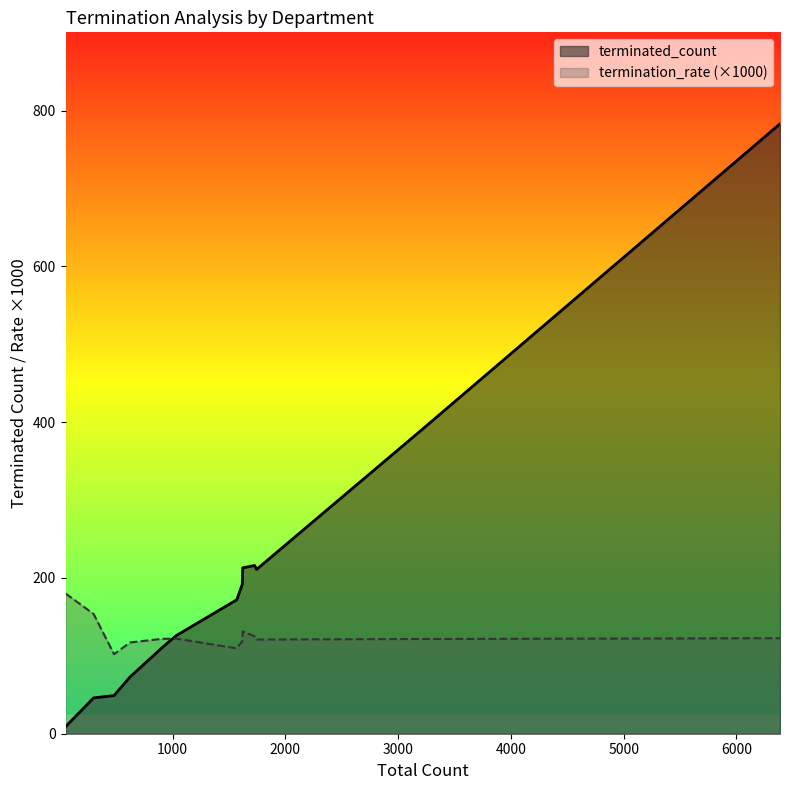

What is the difference between the maximum and second lowest values in the terminated_count series?

737.0